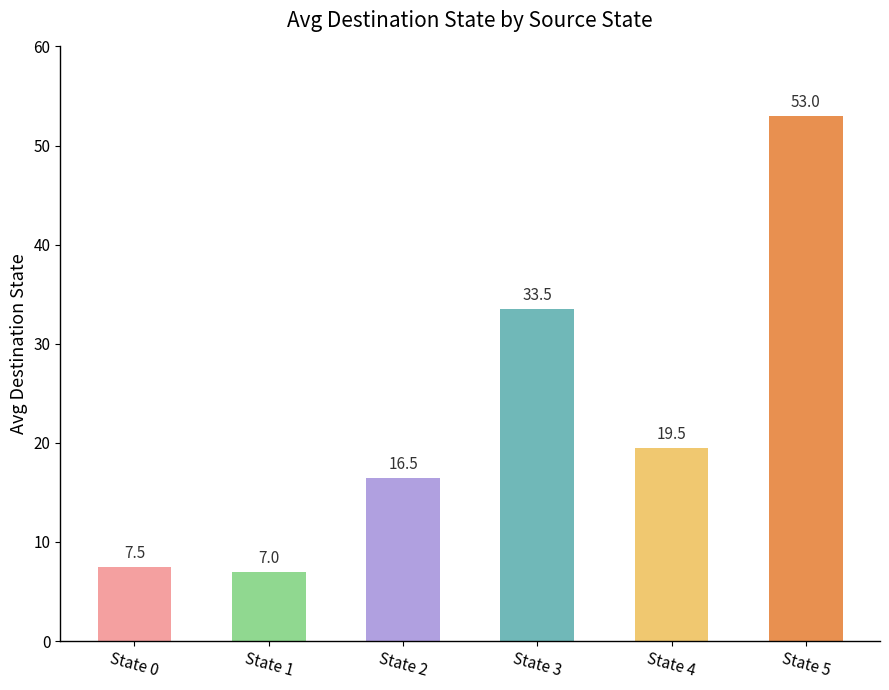

What is the change in value from State 0 to State 4?

+12.0